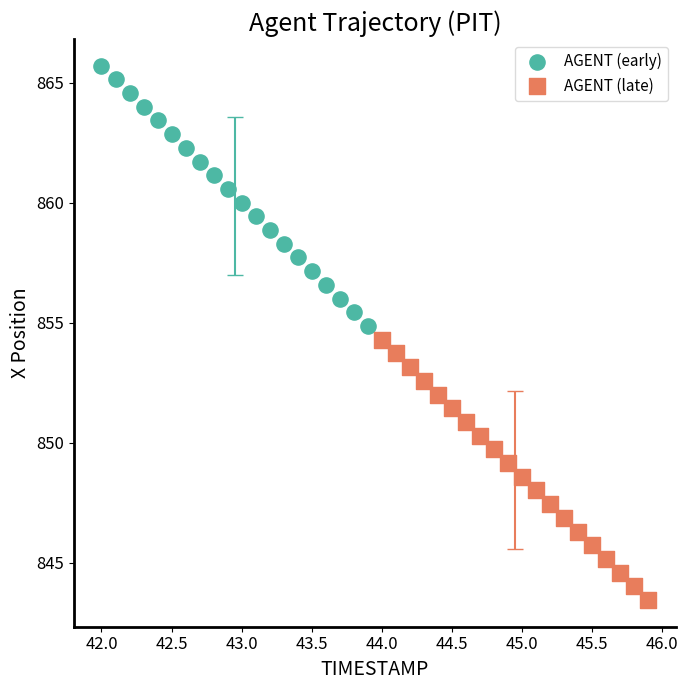

Which series contains the highest Y value?

AGENT (early)